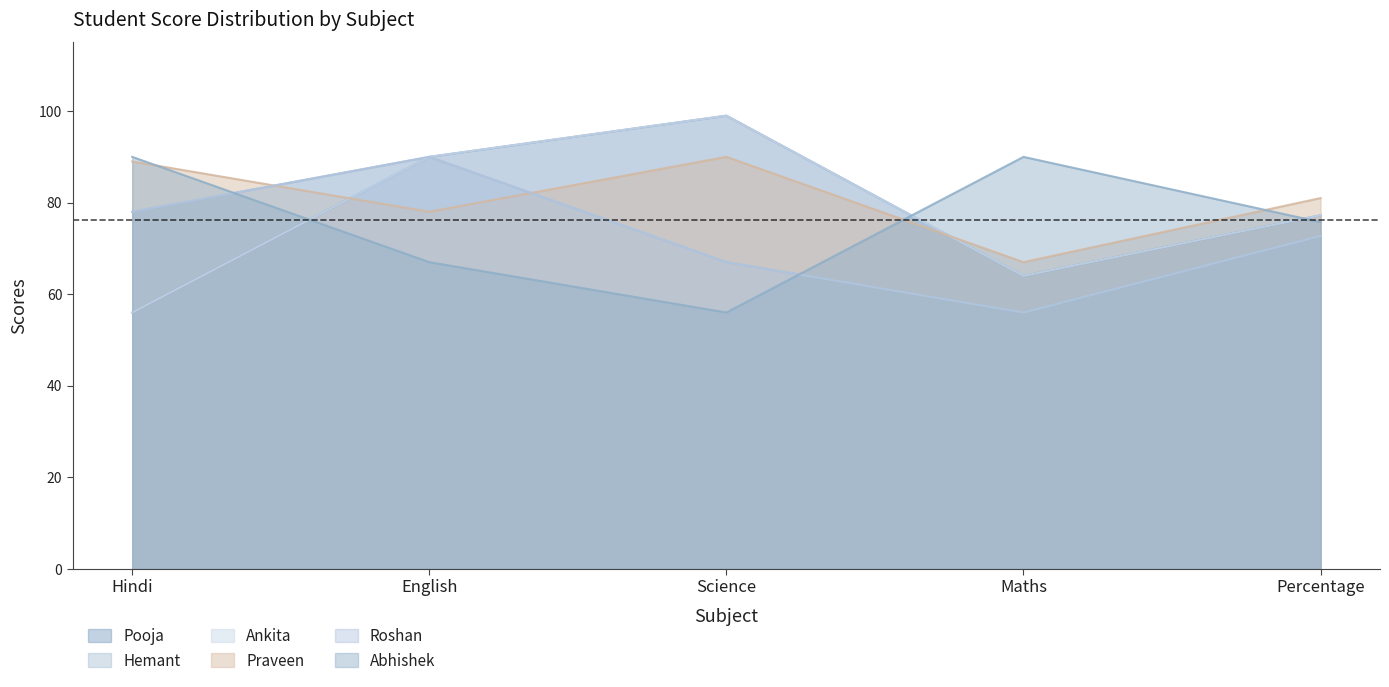

Where is Pooja nearest to the value 77?

Percentage